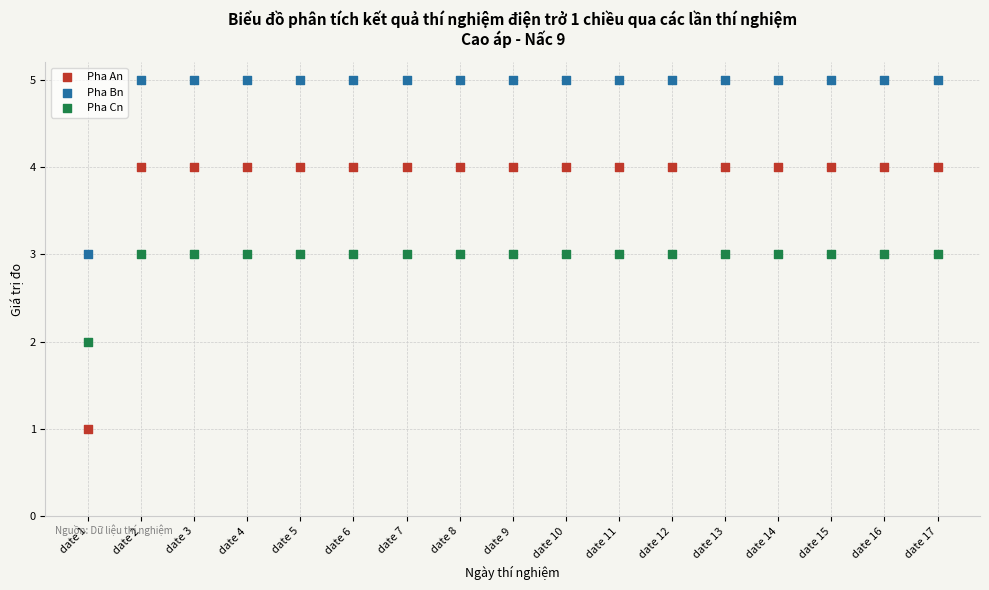

Across all data points, what is the range of Y values (max minus min)?

4